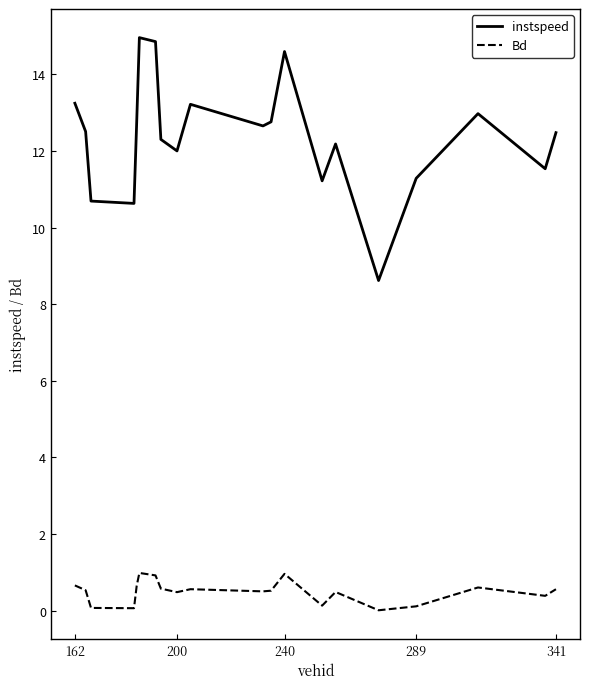

True or false: Bd and instspeed cross at least once.

False